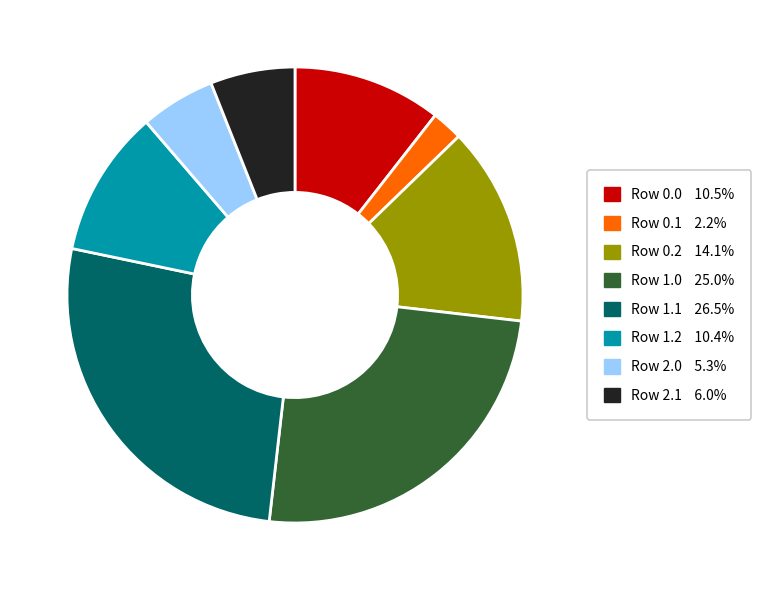

Is there any slice that represents more than half of the pie?

No